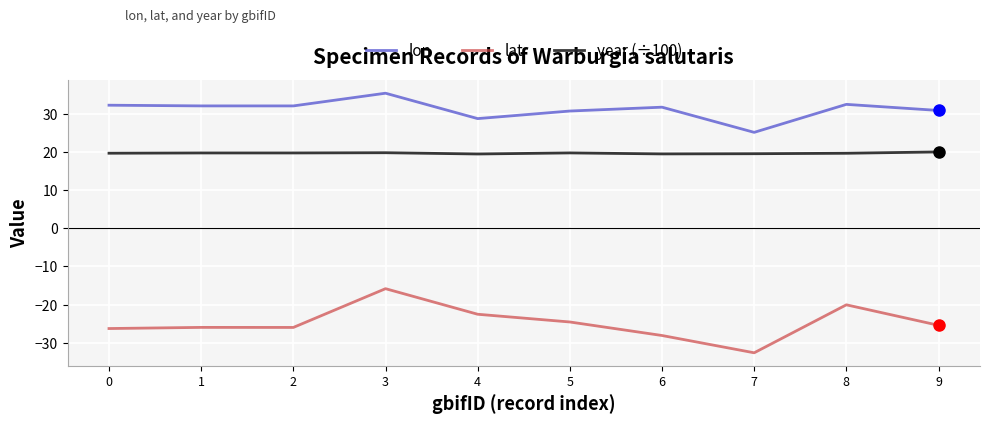

Rank the series by their average value, from highest to lowest.

lon, year (÷100), lat